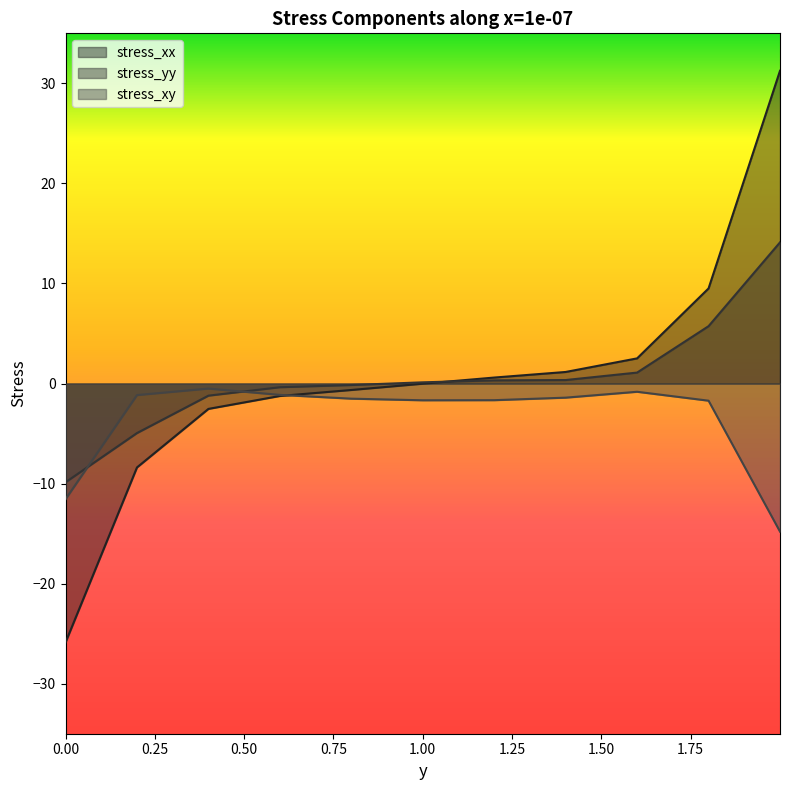

What is the difference between the second highest and minimum values in the stress_yy series?

15.6